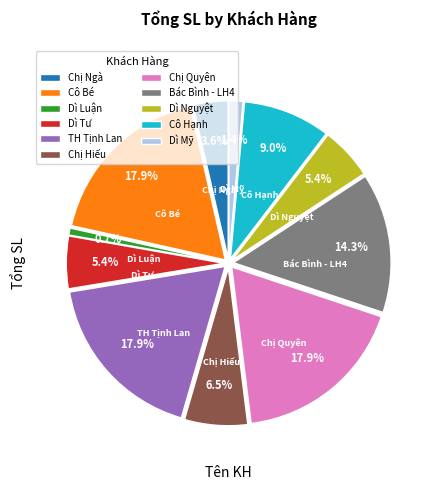

To the nearest percent, what is the difference between the Dì Mỹ and Chị Ngà slice percentages?

2%